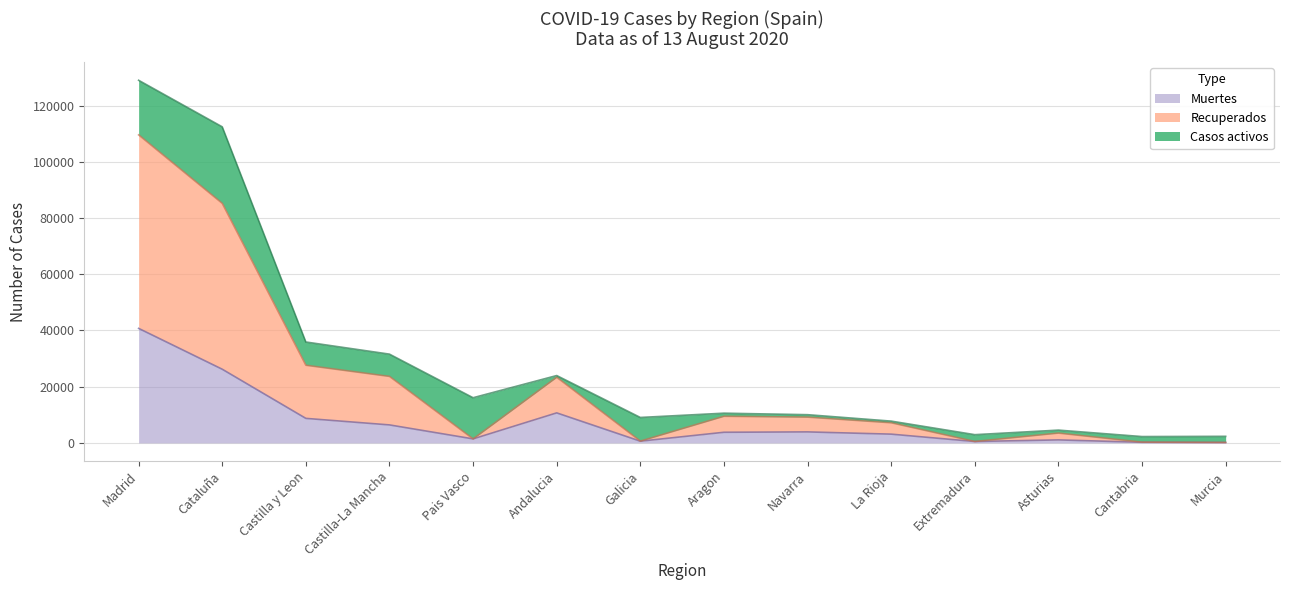

What is the spread (max minus min) of values at Aragon?

5695